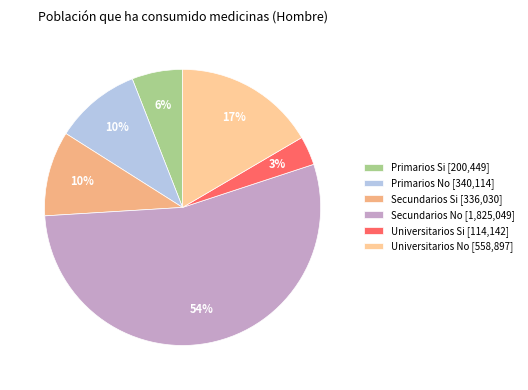

Which category has the smallest portion of the pie?

Universitarios Si